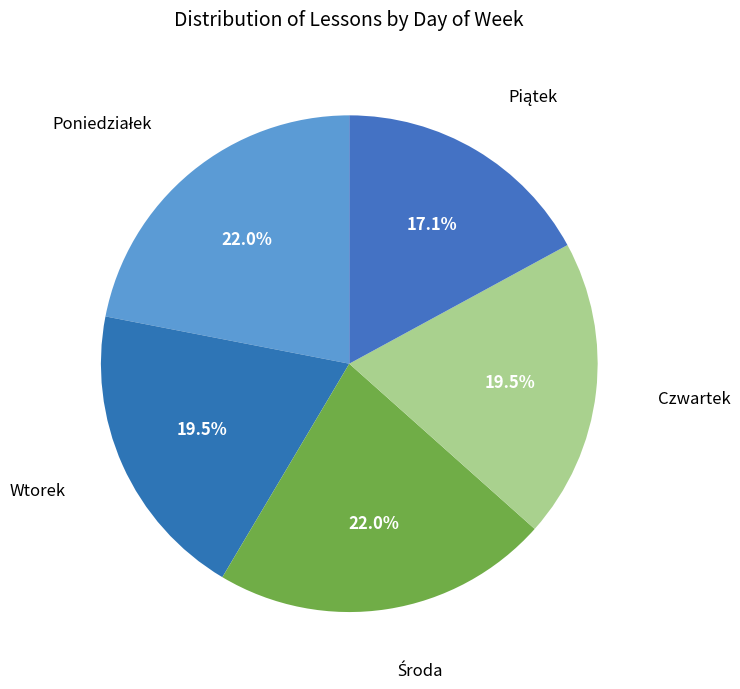

How many slices are in this pie chart?

5